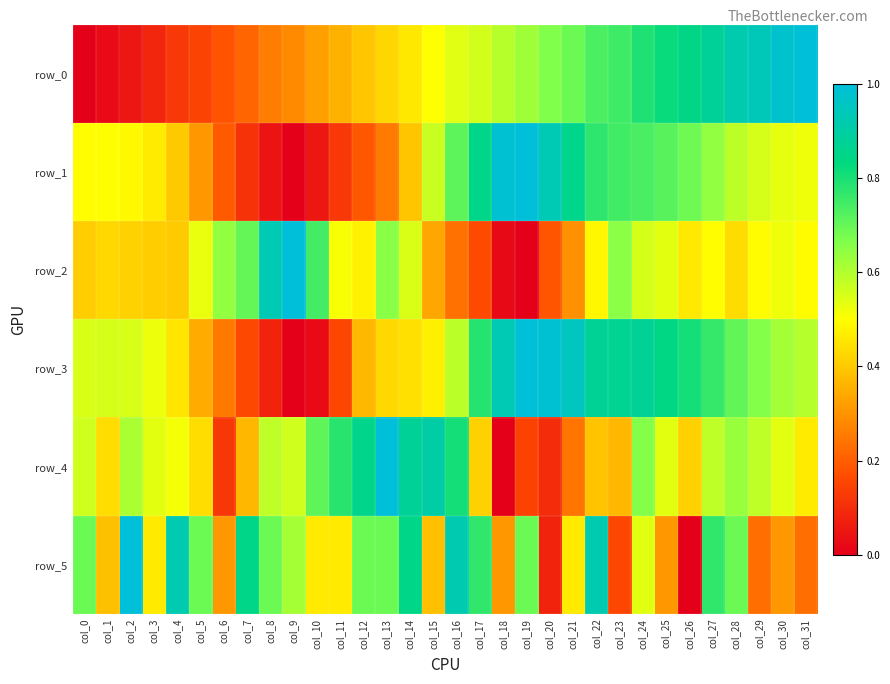

What value does the row_5 series have at col_17?

0.8